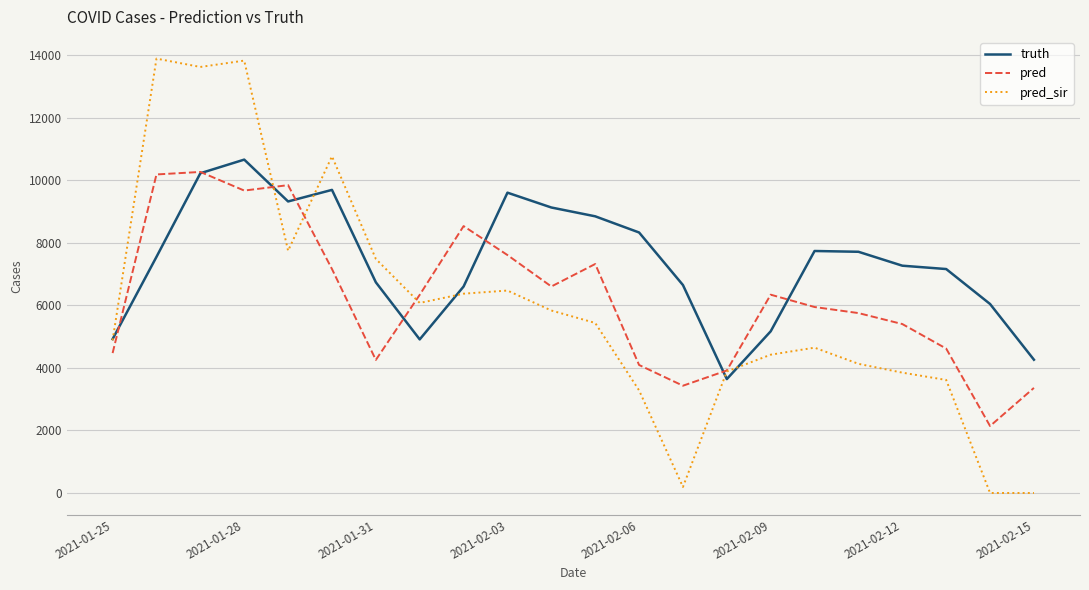

Which series has the widest spread of values?

pred_sir